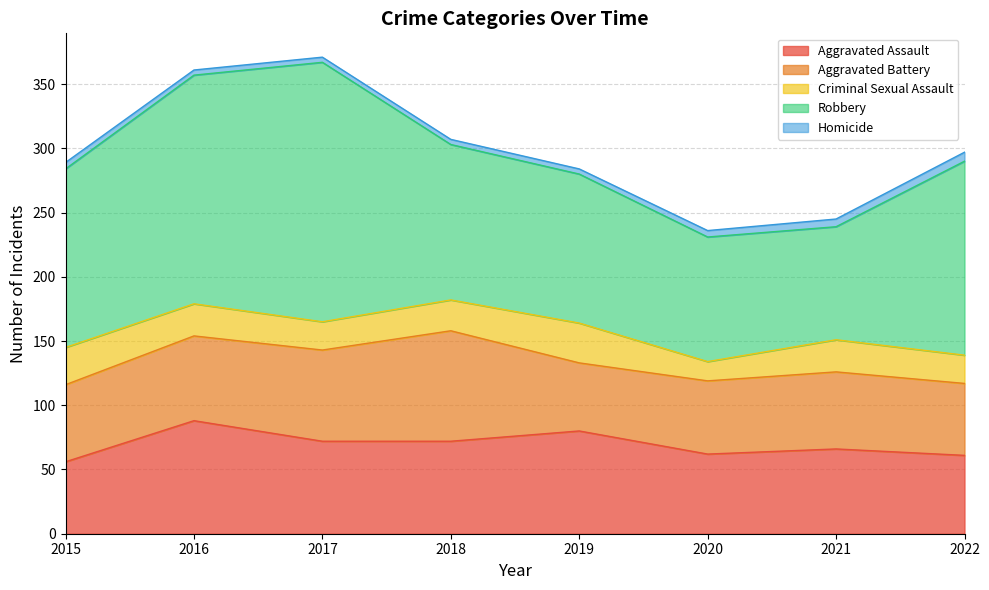

What is the spread (max minus min) of values at 2018?

117